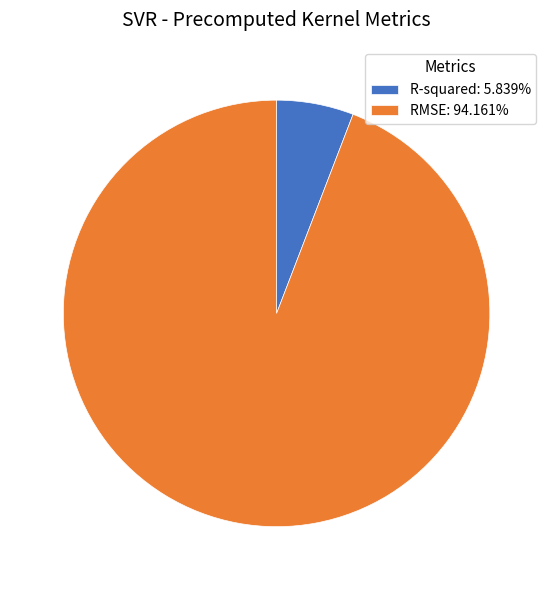

Do R-squared: 5.839% and RMSE: 94.161% together represent more than half of the pie?

Yes